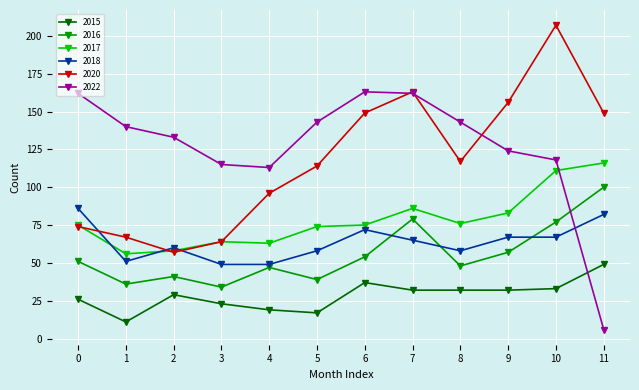

How many times do 2022 and 2017 cross each other?

1